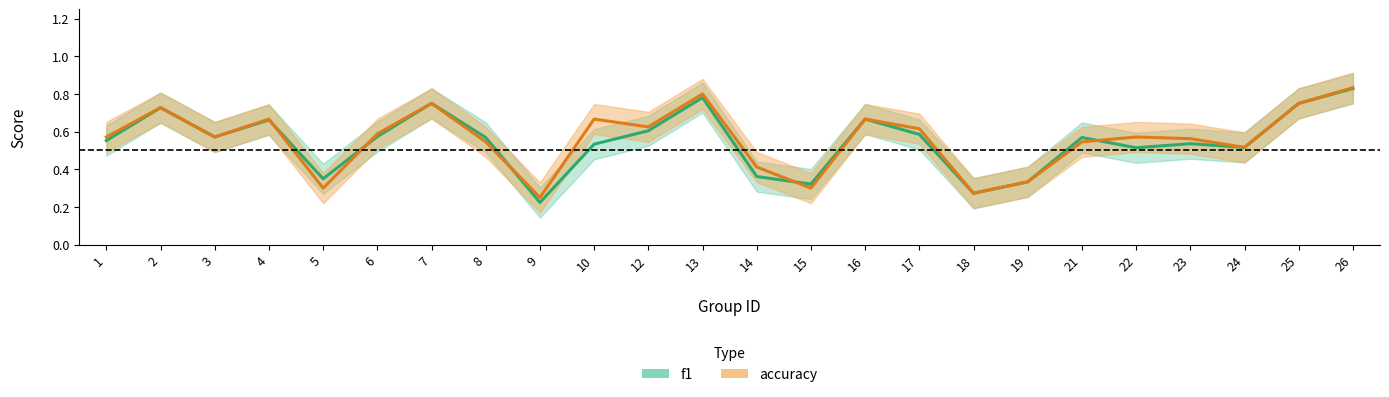

Rank the series by their maximum value, from lowest to highest.

f1, accuracy